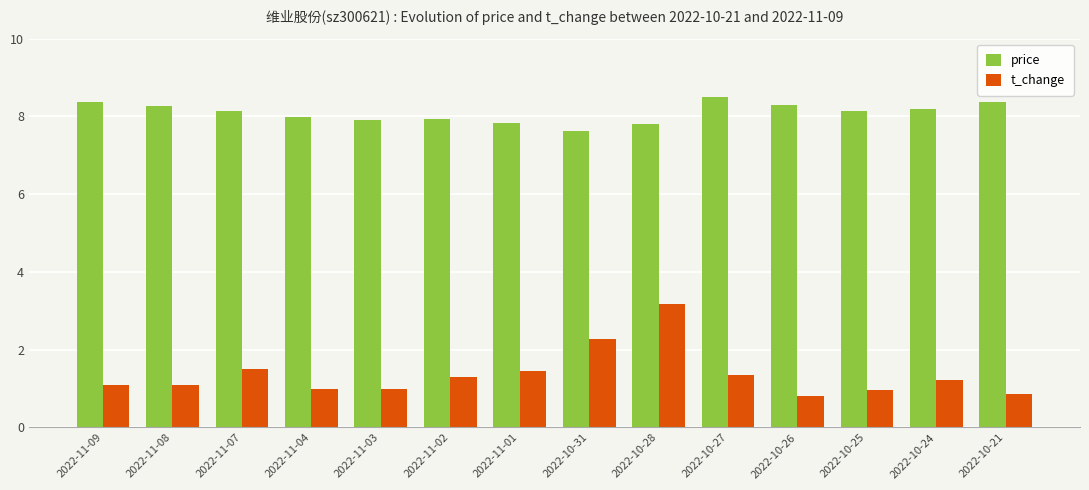

How many distinct data groups are displayed?

2